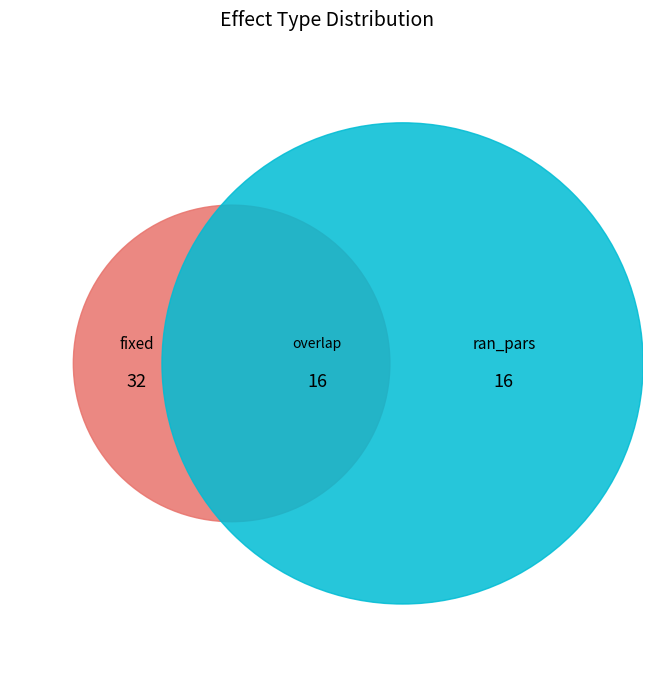

Is it true that fixed is 81% of the pie?

False